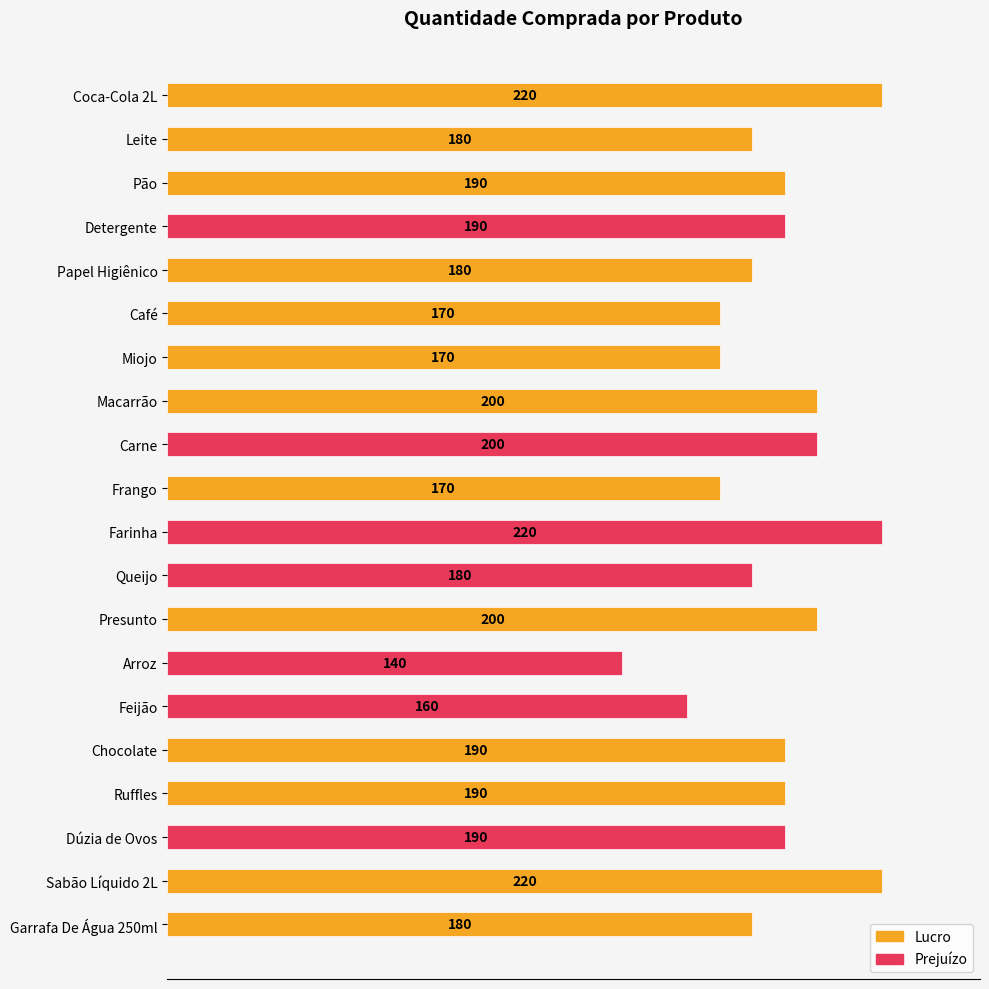

How many data points does each series have?

20